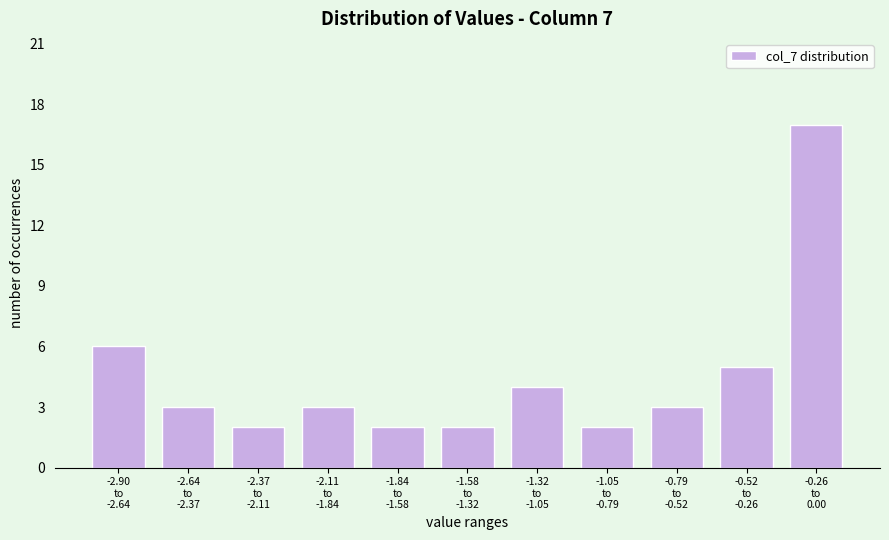

Reading left to right, extract all data points from this chart.

6	3	2	3	2	2	4	2	3	5	17